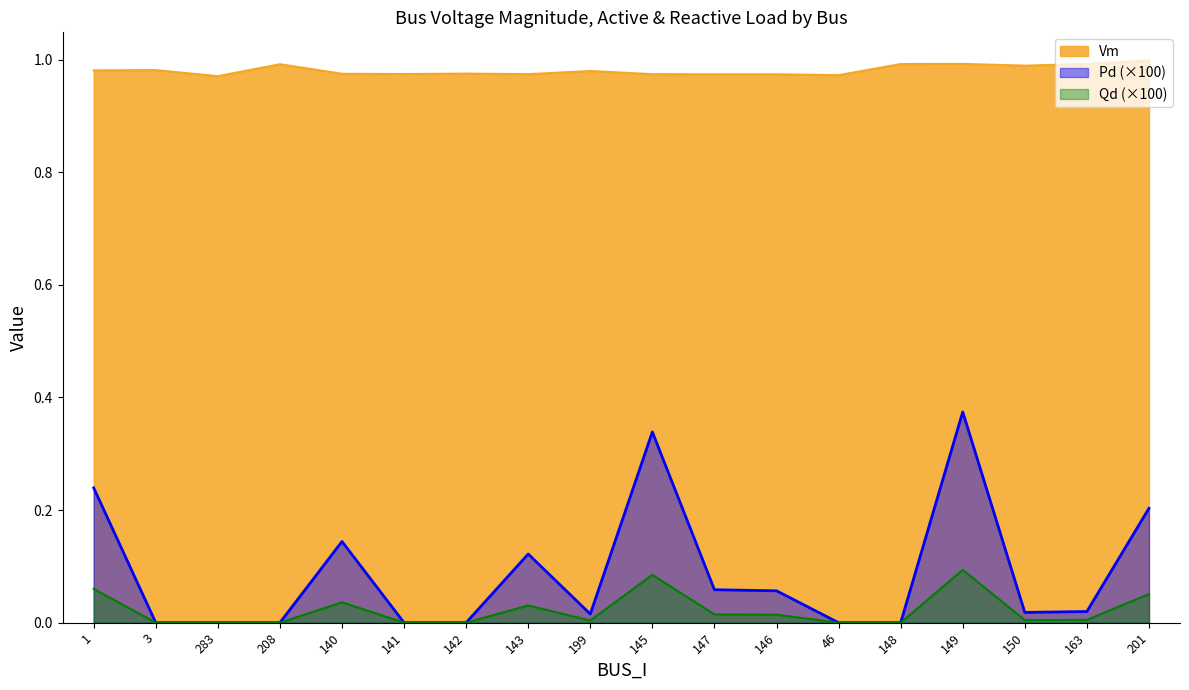

How many values in Pd are above zero?

11